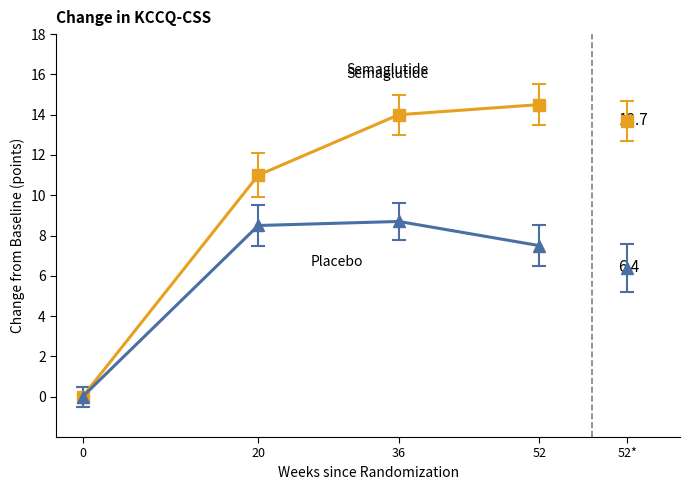

Which label corresponds to the largest value in the chart?

52